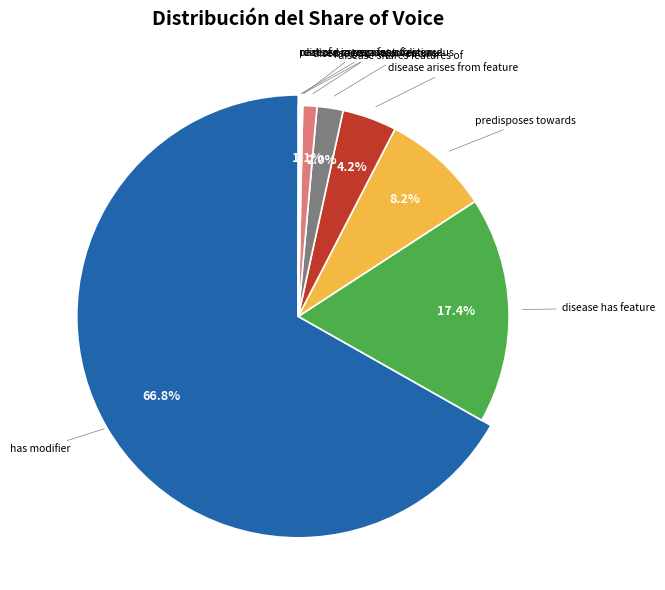

Which slice is the smallest?

part of progression of disease